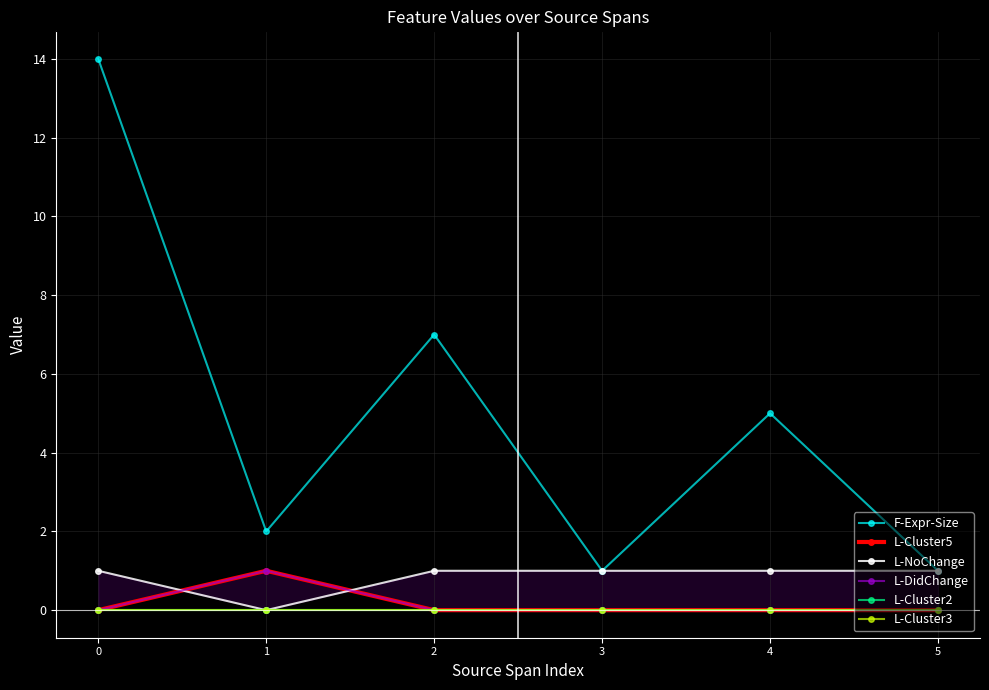

What is the value of the L-NoChange point at the 4th from the left?

1